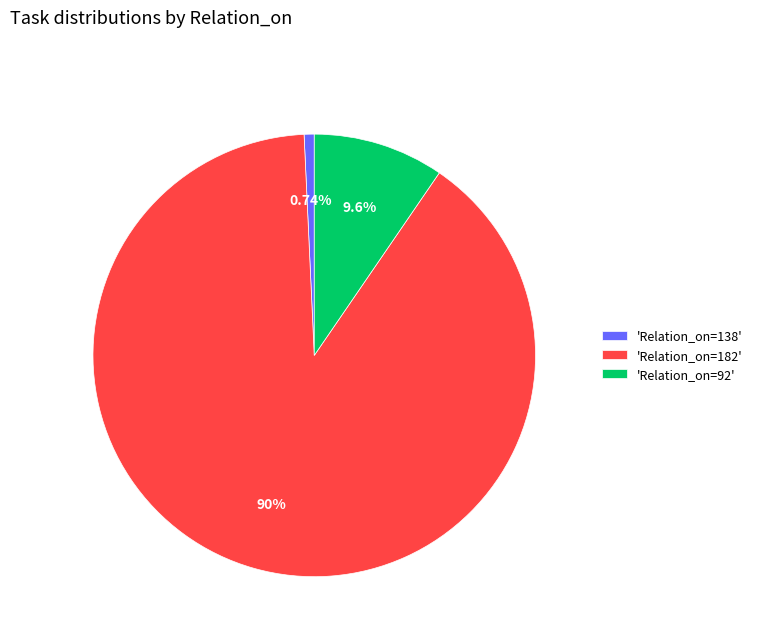

To the nearest percent, what is the difference between the largest and smallest slice percentages?

89%